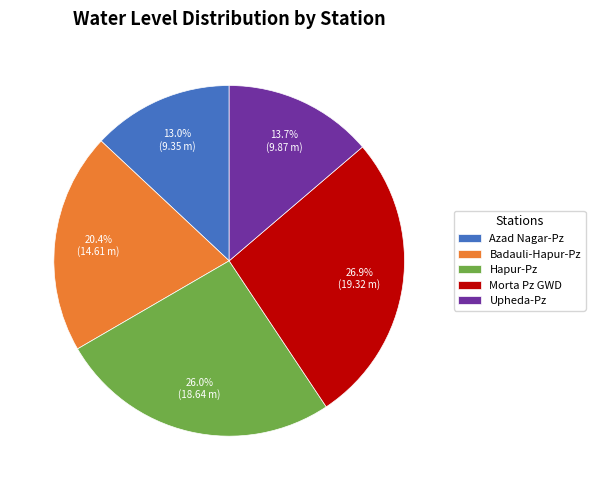

Which category has the biggest portion of the pie?

Morta Pz GWD